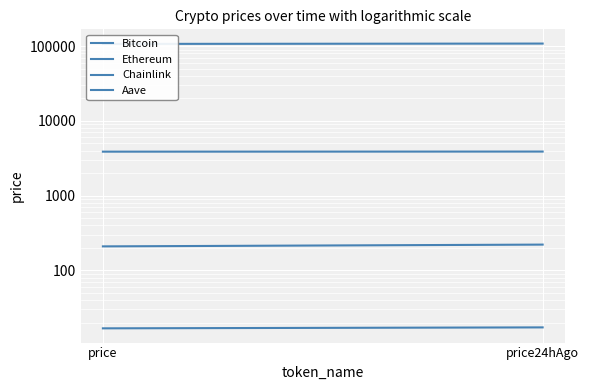

Reading left to right, transcribe all the data shown in this chart.

Bitcoin: 106896.0	108048.0
Ethereum: 3868.7	3879.9
Chainlink: 16.7	17.2
Aave: 209.1	220.8